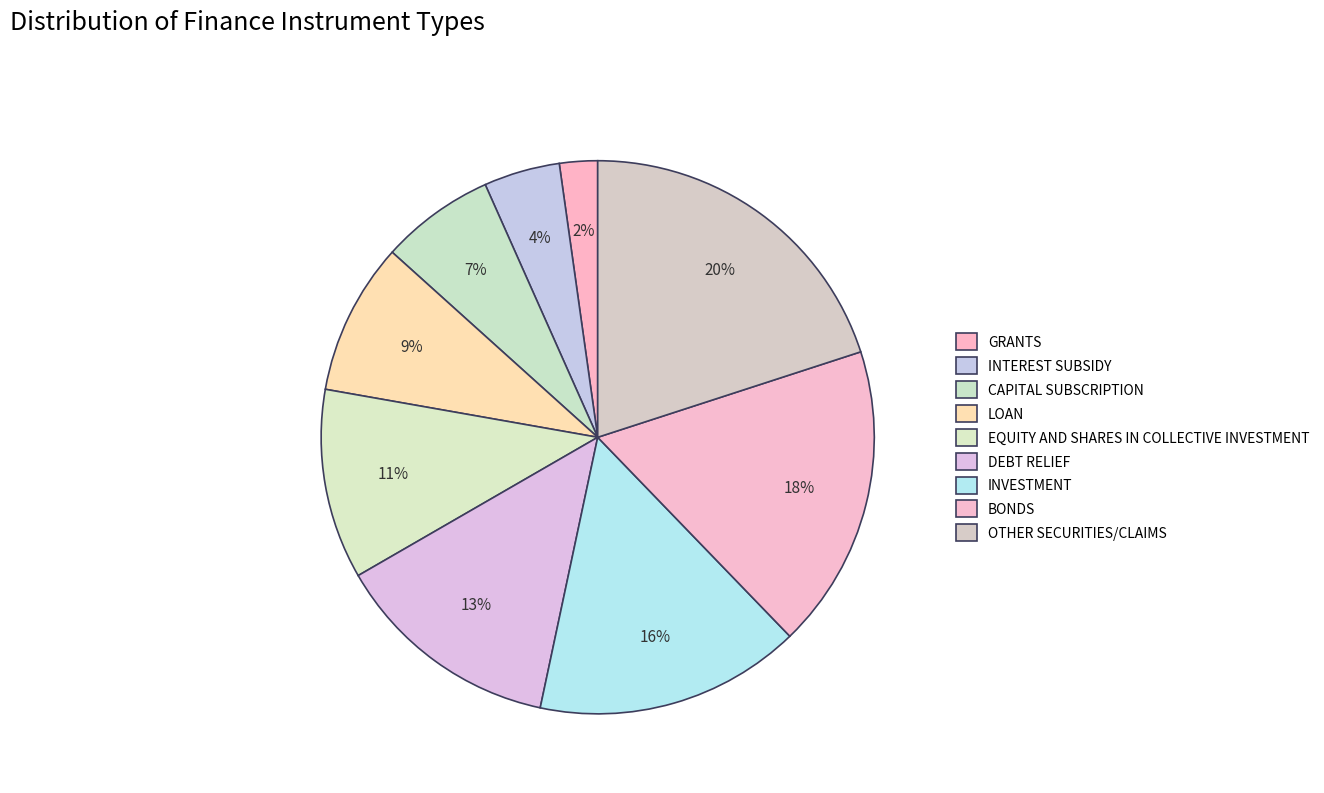

Count the number of slices in the pie.

9